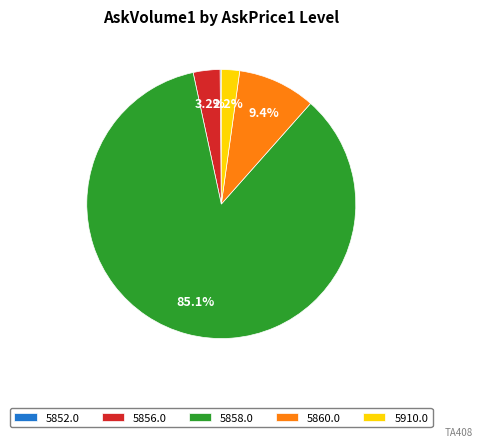

Does 5910.0 account for over 50% of the chart?

No